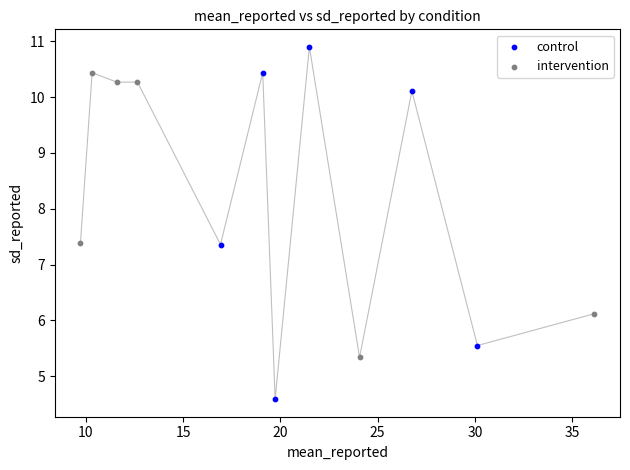

Which series has the largest Y range (max minus min)?

control